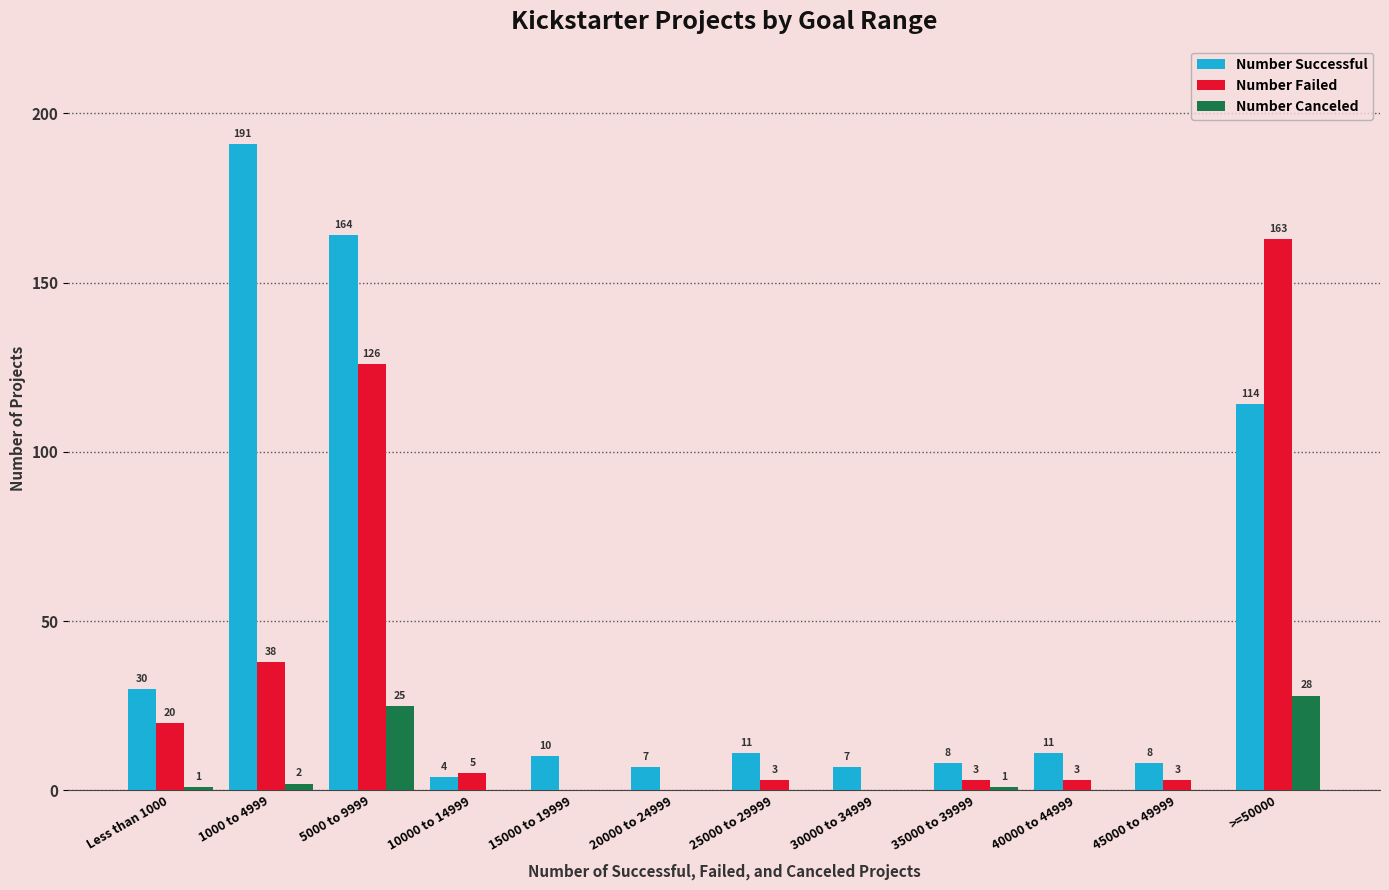

Is it true that Number Failed equals -95 at 20000 to 24999?

False